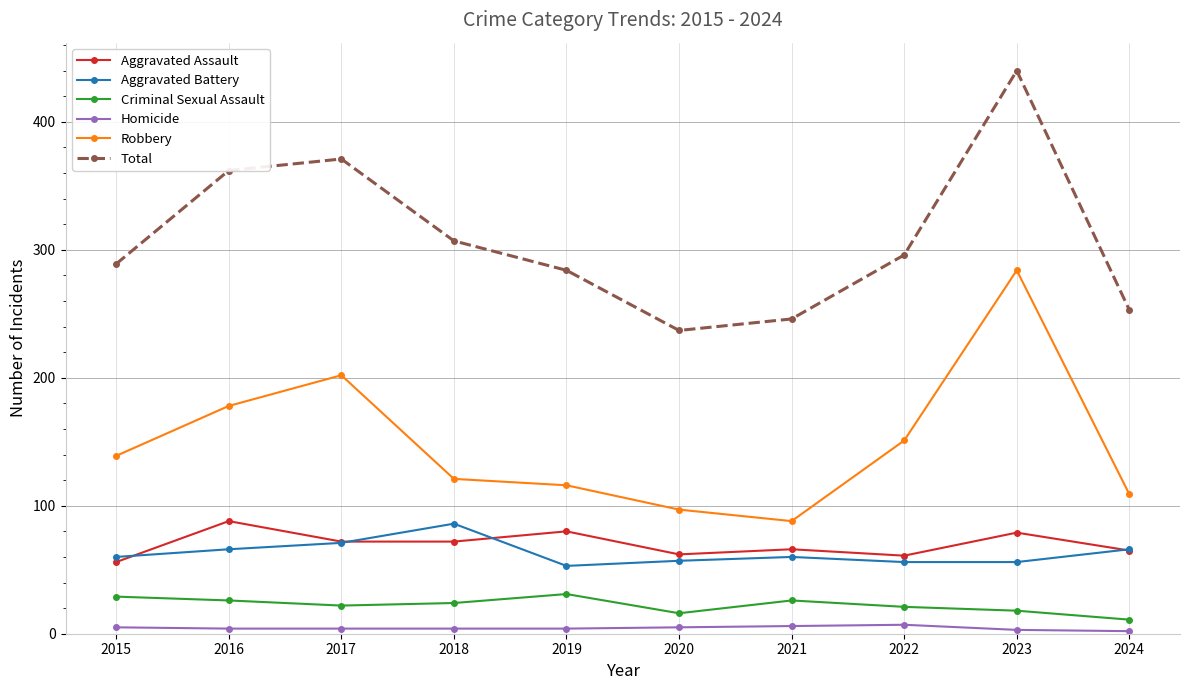

How many categories are shown in the chart?

10